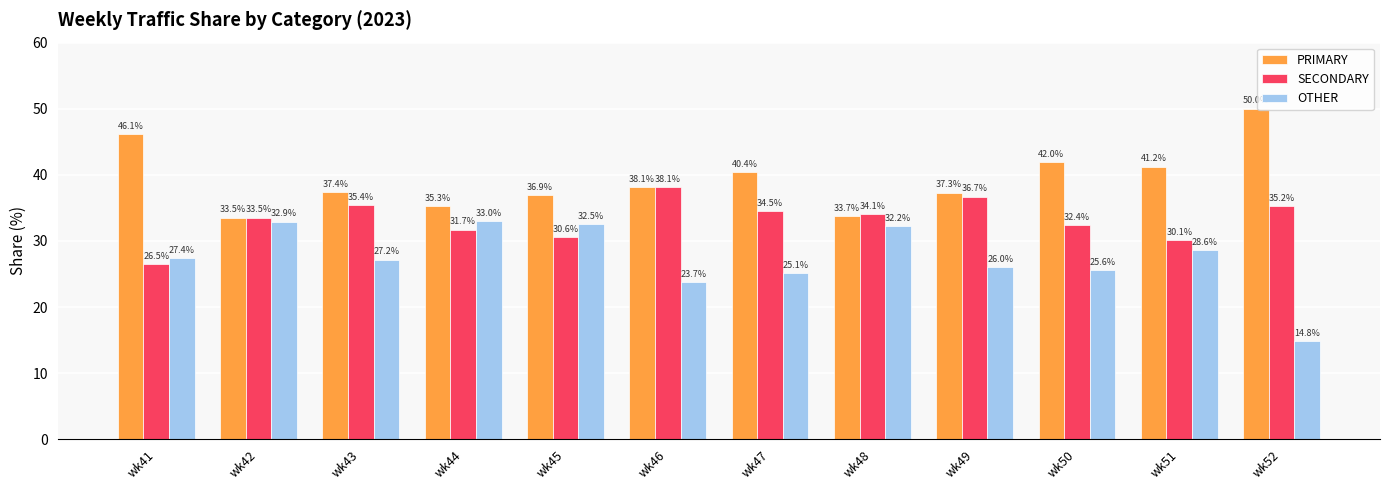

Which series has the largest total across all categories?

PRIMARY